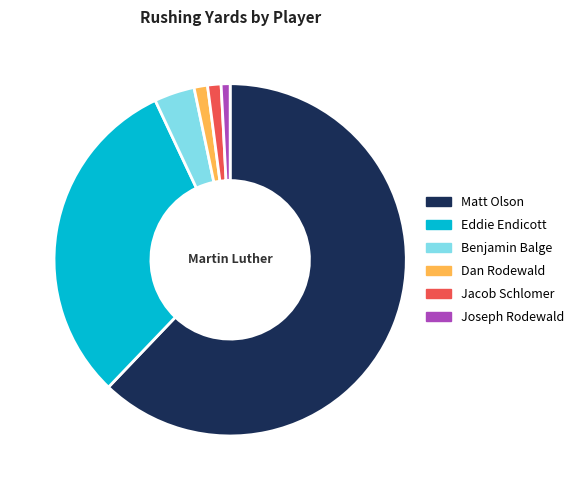

Is it true that Jacob Schlomer is 1% of the pie?

True